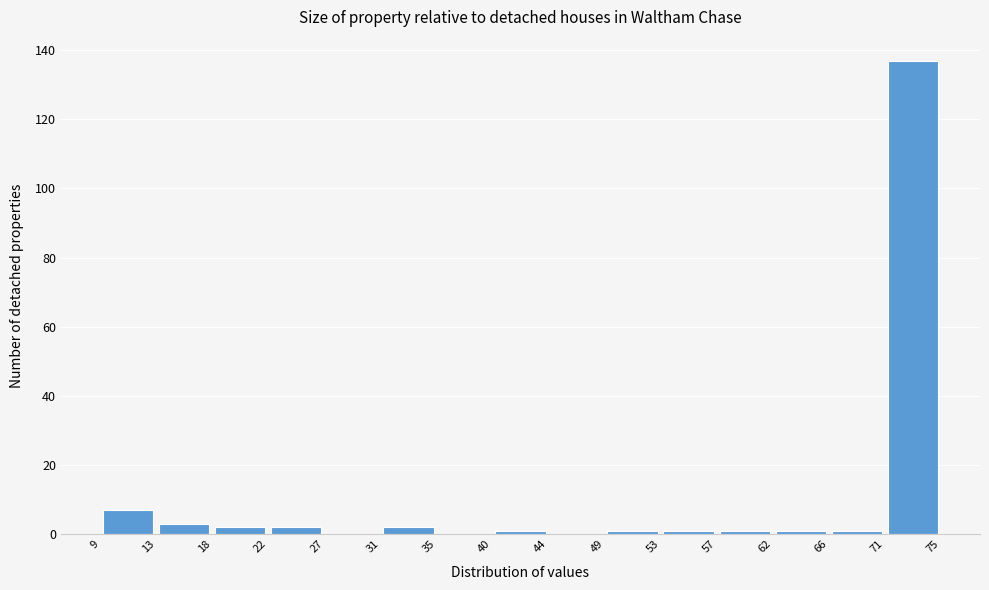

Which range on the x-axis has the tallest bar?

71 to 75